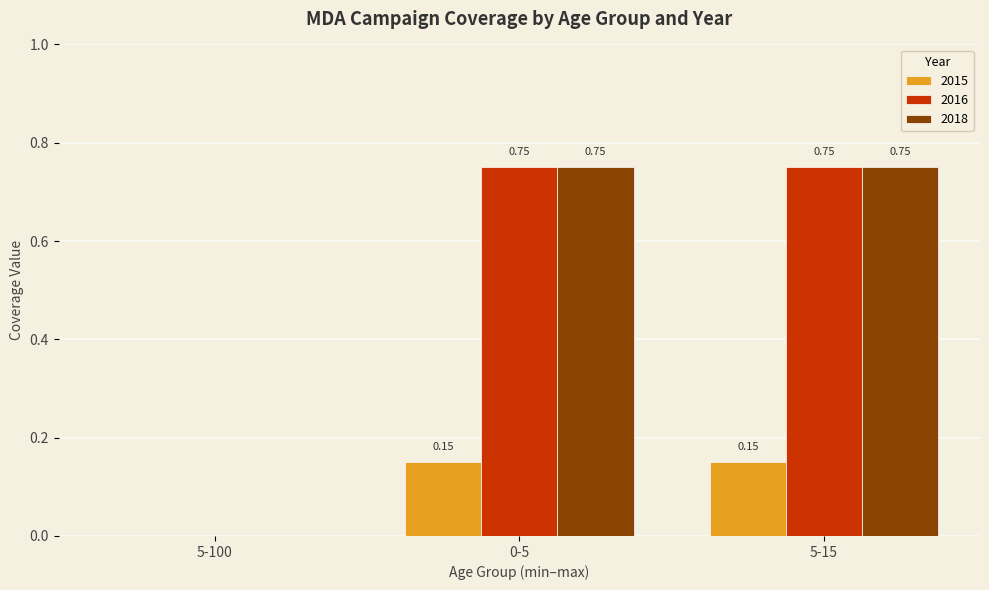

What is the sum of the 2015 values at 5-15 and 0-5?

0.3